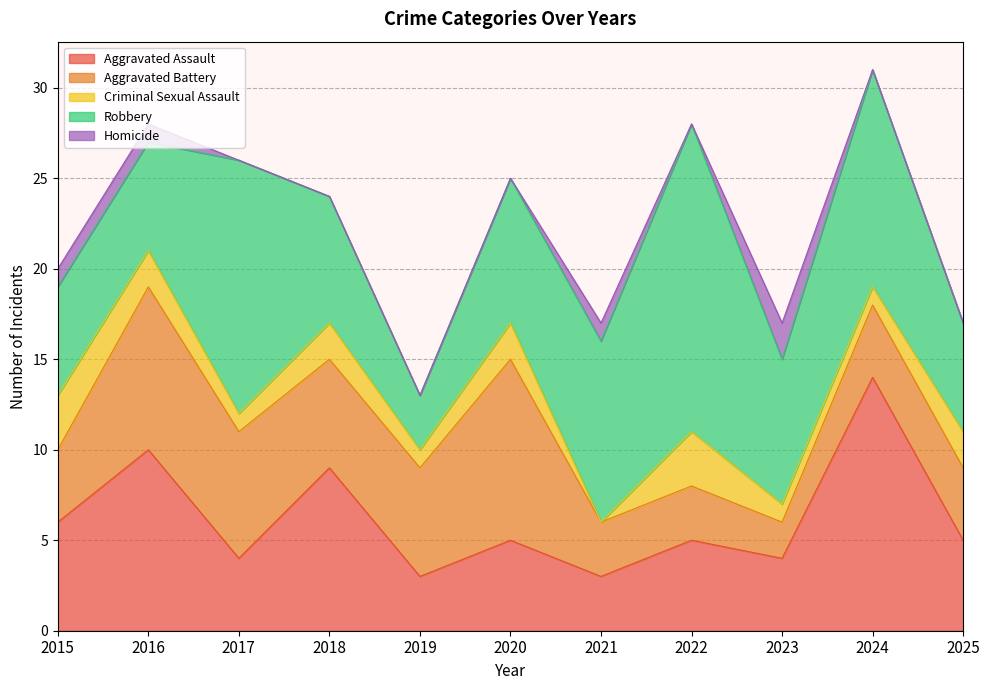

What is the spread (max minus min) of values at 2021?

10